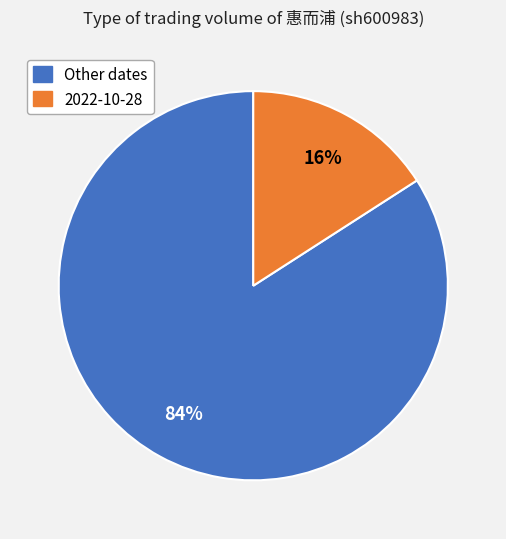

To the nearest percent, what is the difference between the largest and smallest slice percentages?

68%